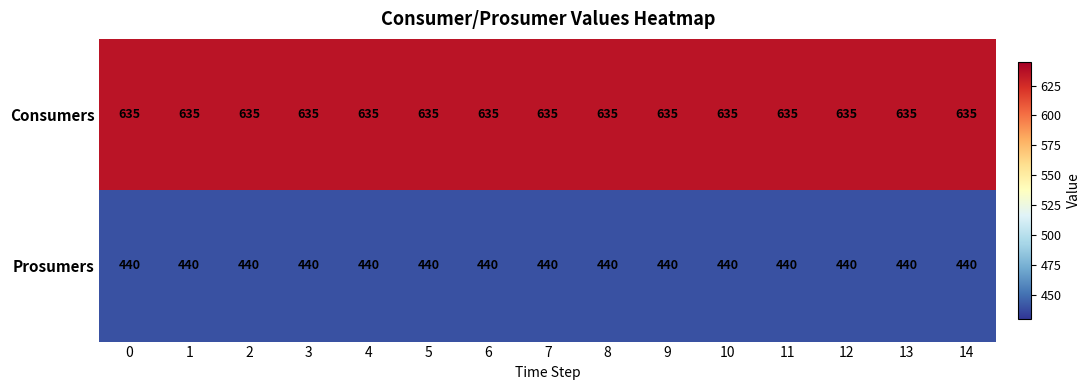

Rank the series at 0 from lowest to highest value.

Prosumers, Consumers